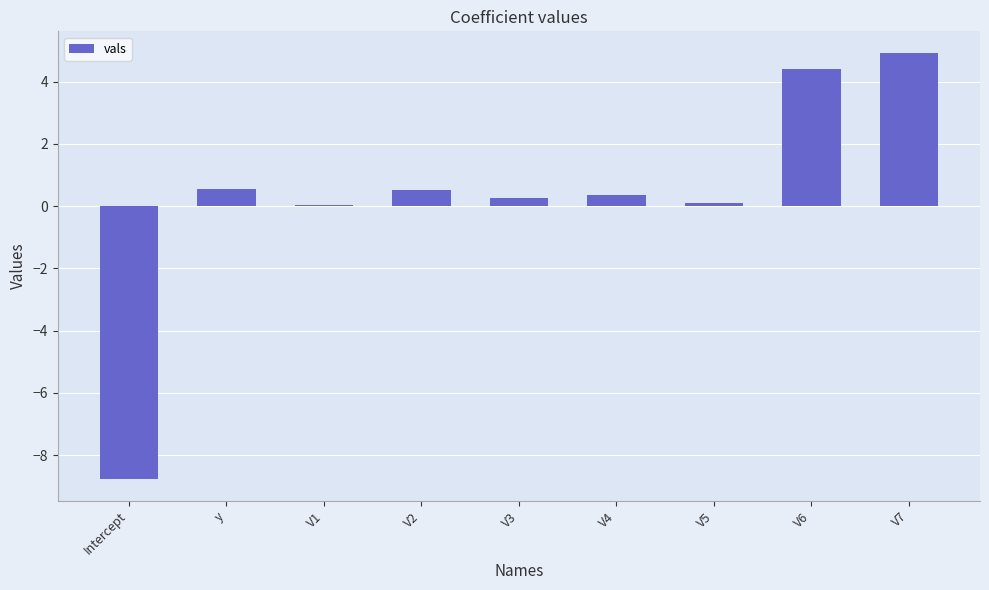

Which has a higher value, V6 or V4?

V6